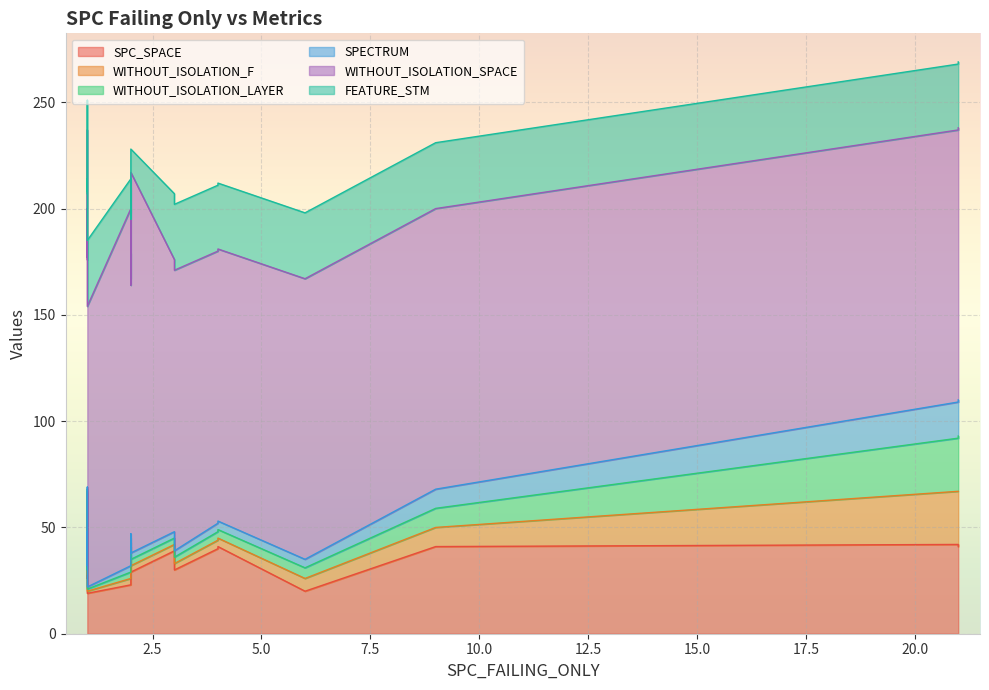

True or false: SPC_SPACE and SPECTRUM cross at least once.

False